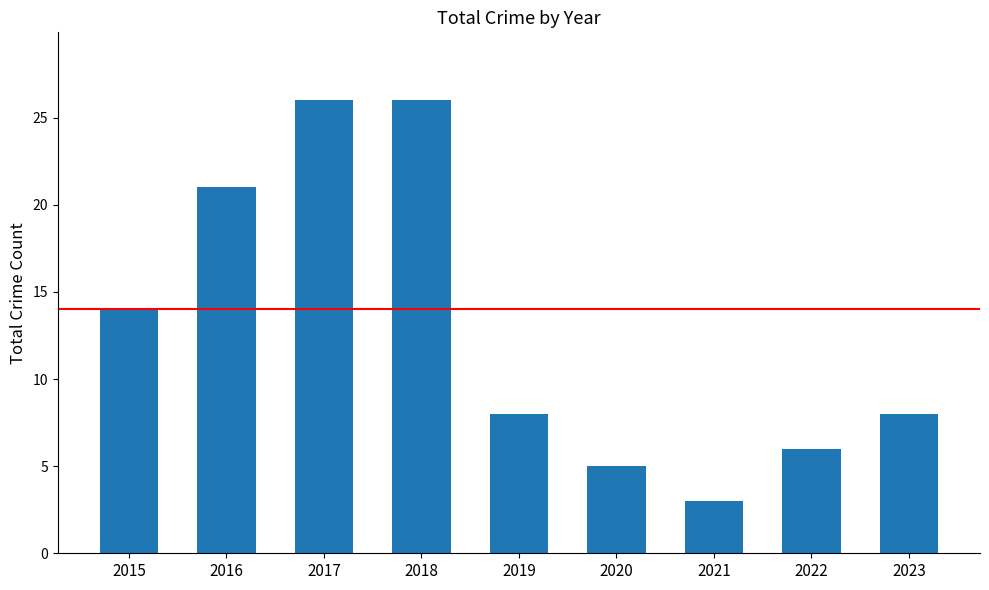

Approximately how many times larger is the value at 2023 compared to 2018?

0.3